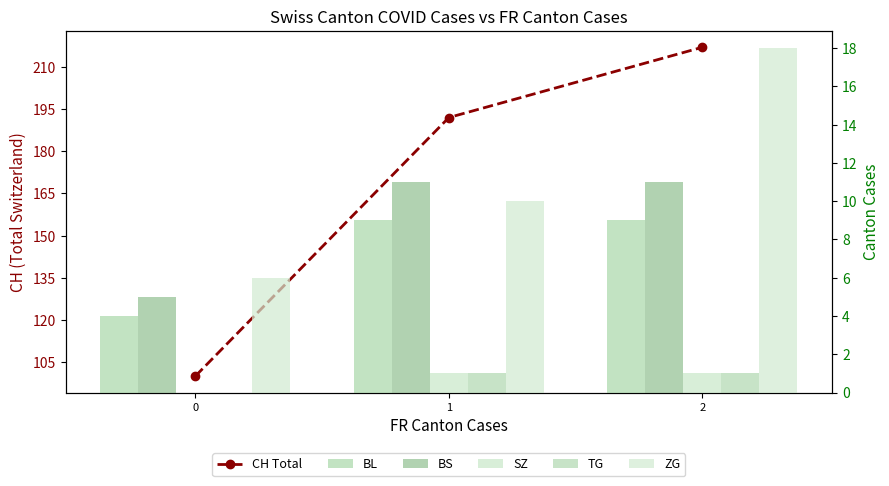

Count the number of data series in this chart.

6